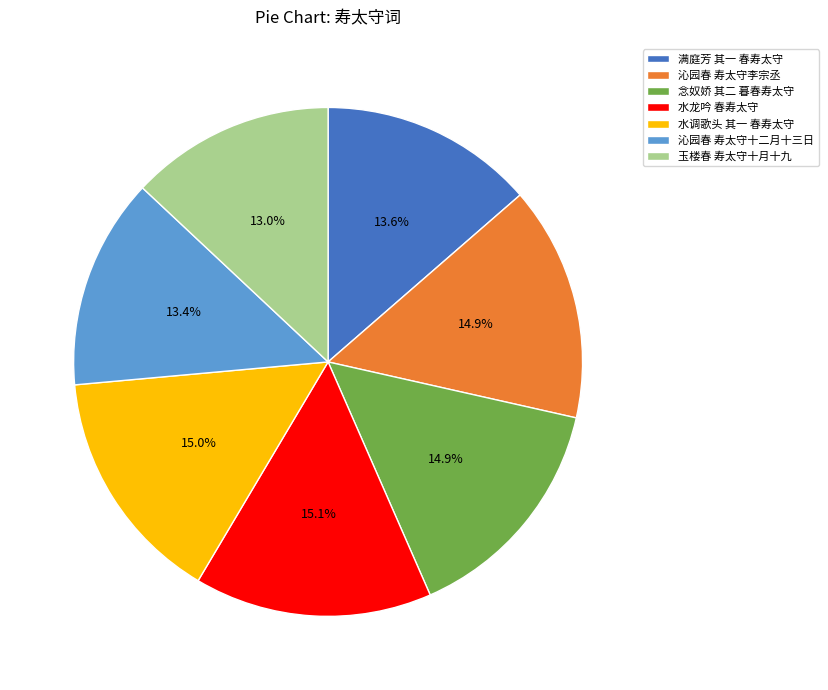

Approximately how many times larger is the value at 沁园春 寿太守李宗丞 compared to 满庭芳 其一 春寿太守?

1.1